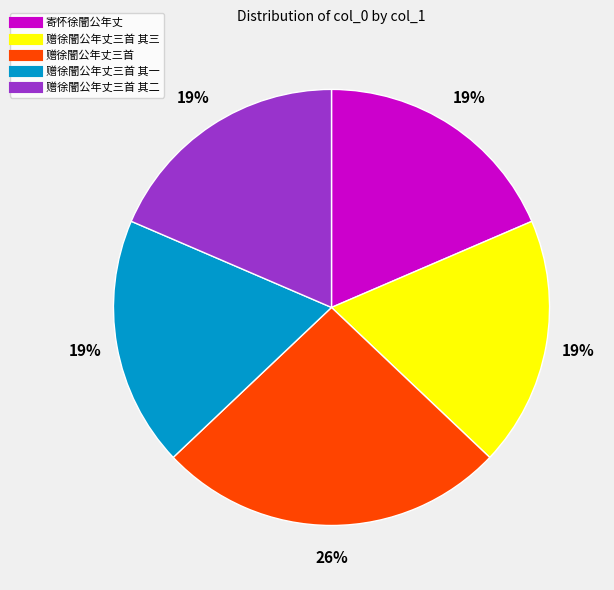

To the nearest percent, what is the average slice percentage?

20%